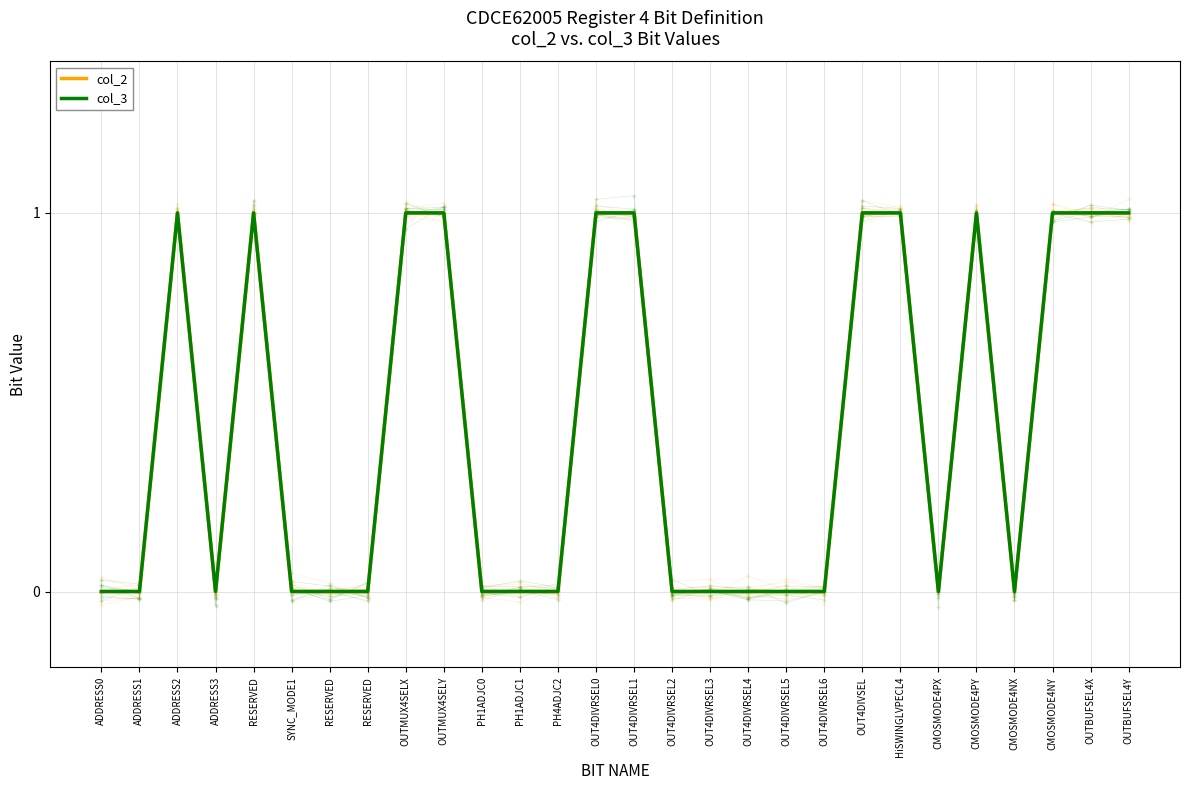

Which series has the largest range (max minus min)?

col_2